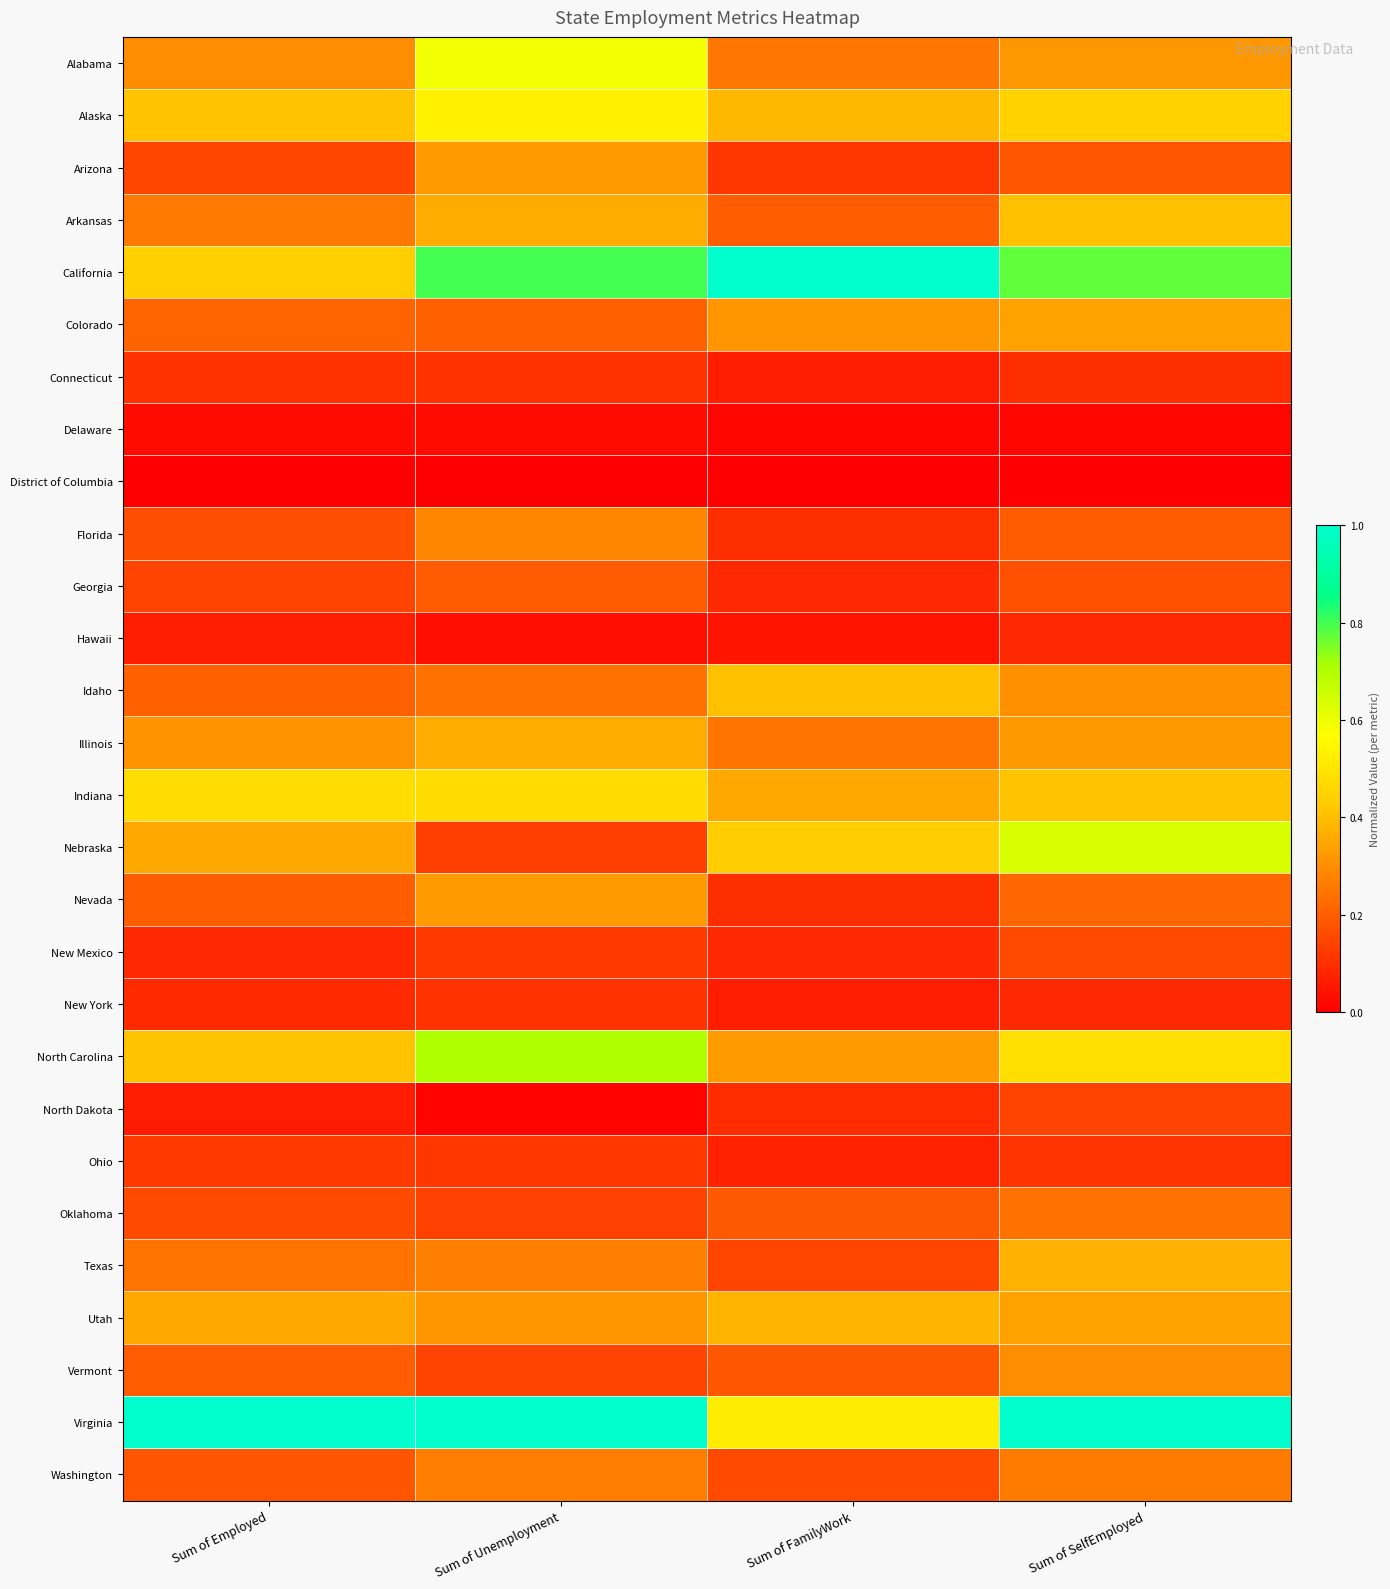

How many categories are shown in the chart?

4